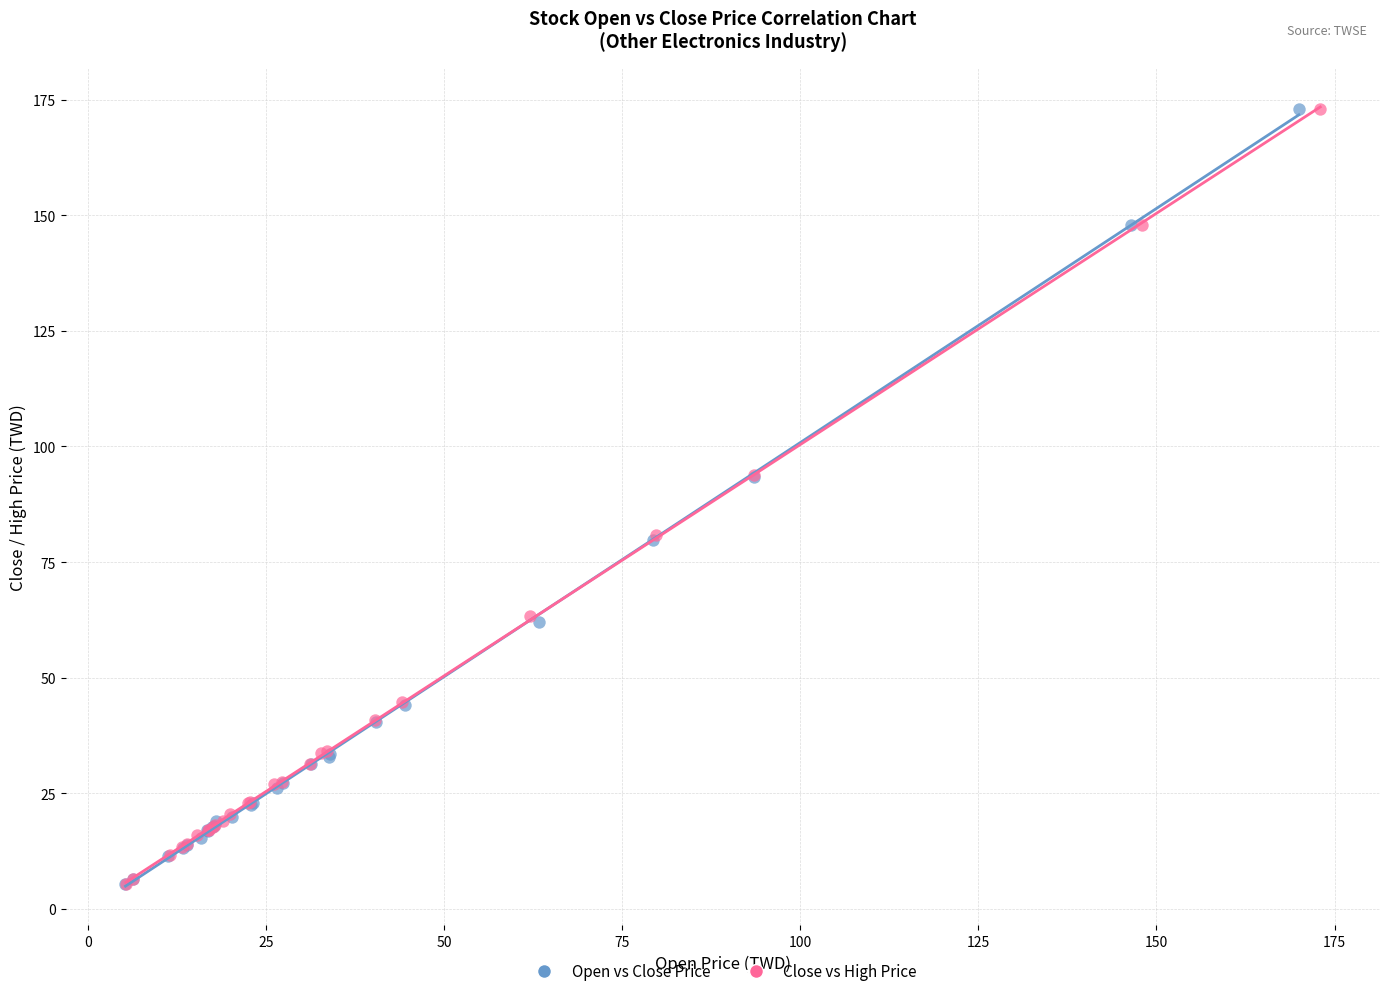

Which series has the widest spread of Y values?

Open vs Close Price